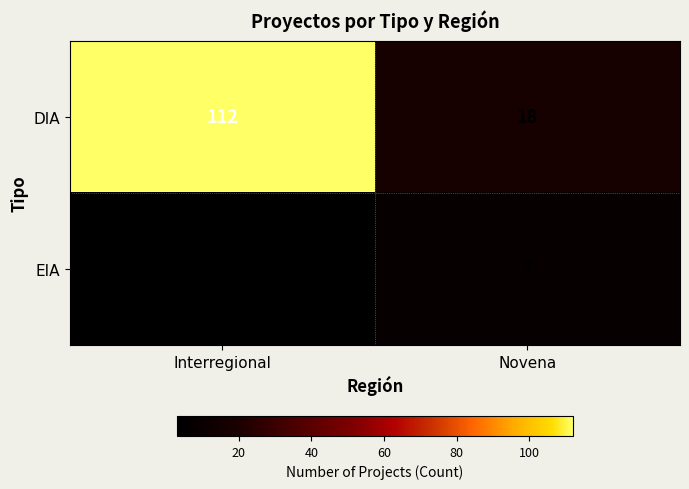

Reading right to left, list all the values displayed in this chart.

DIA: Novena=18	Interregional=112
EIA: Novena=7	Interregional=3